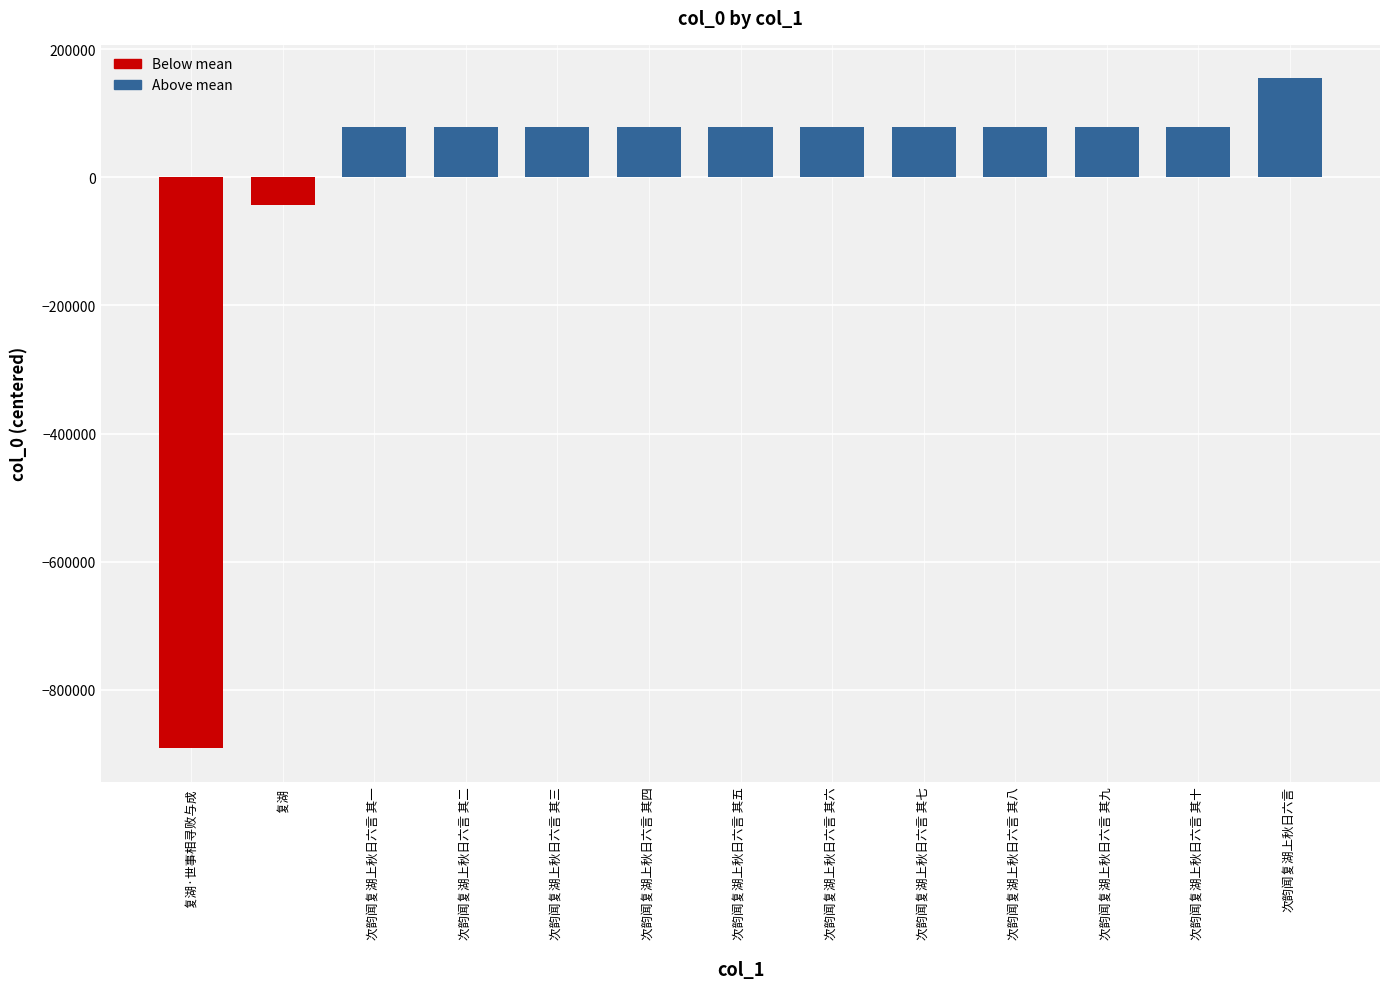

True or false: the data shows -42679.4 at 复湖.

True